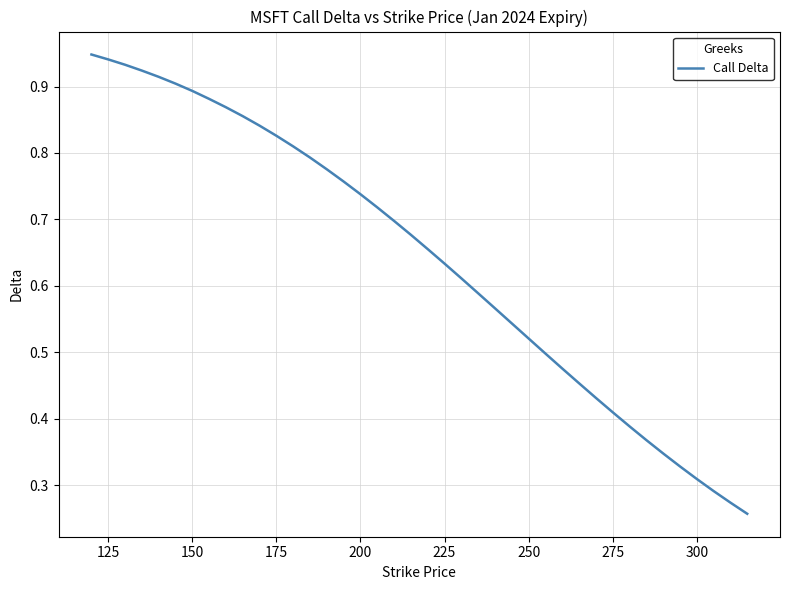

True or false: there are more than 2 points higher than both neighbors.

False